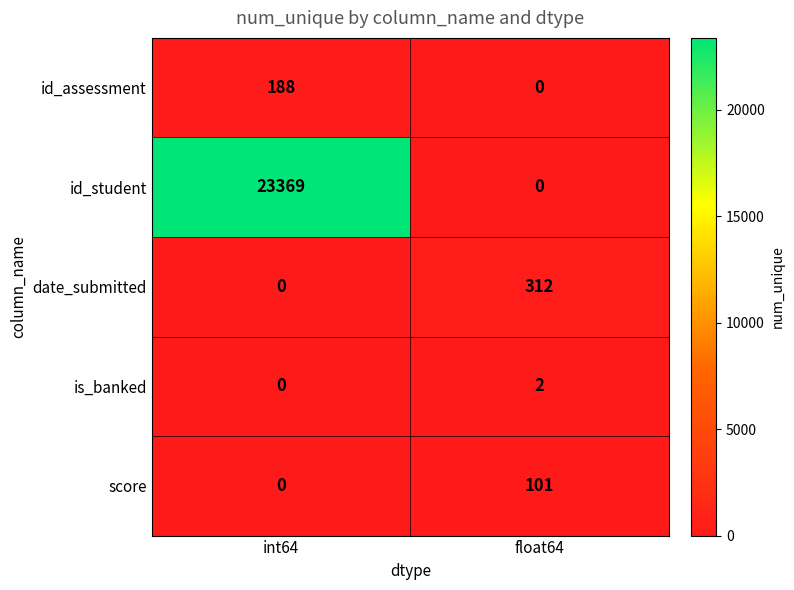

The is_banked series shows 0 at int64. True or false?

True